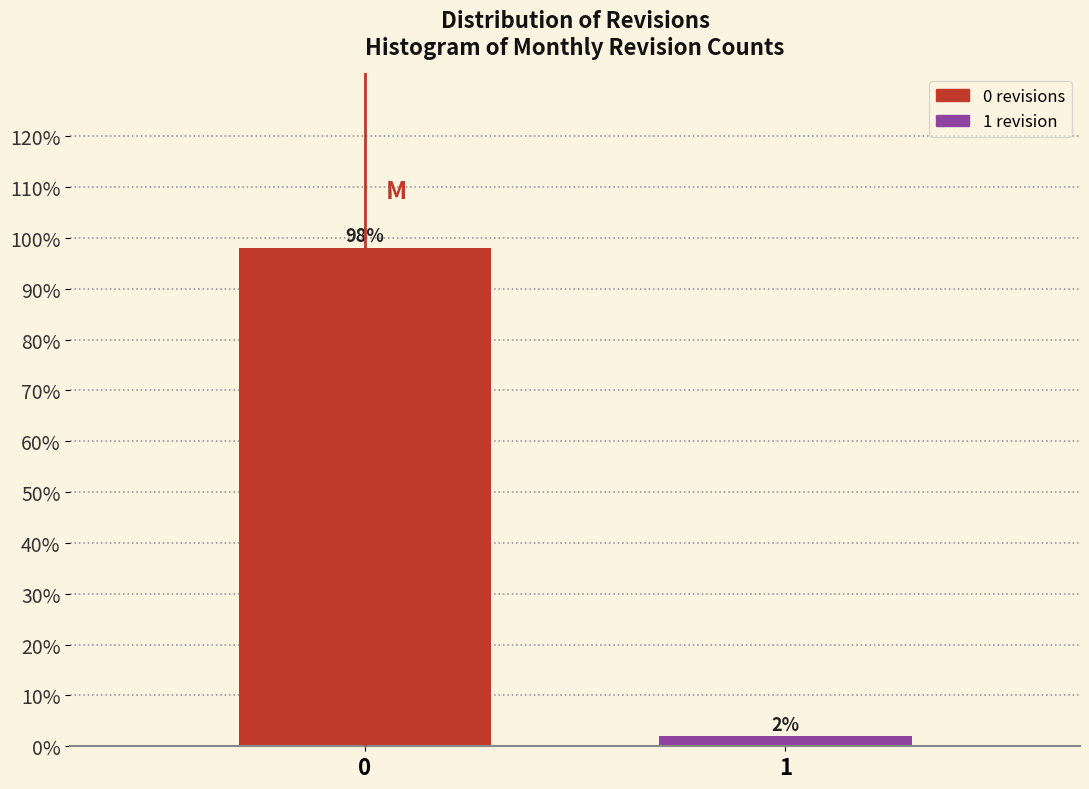

What is the value of the 1st bar from the left?

98.1